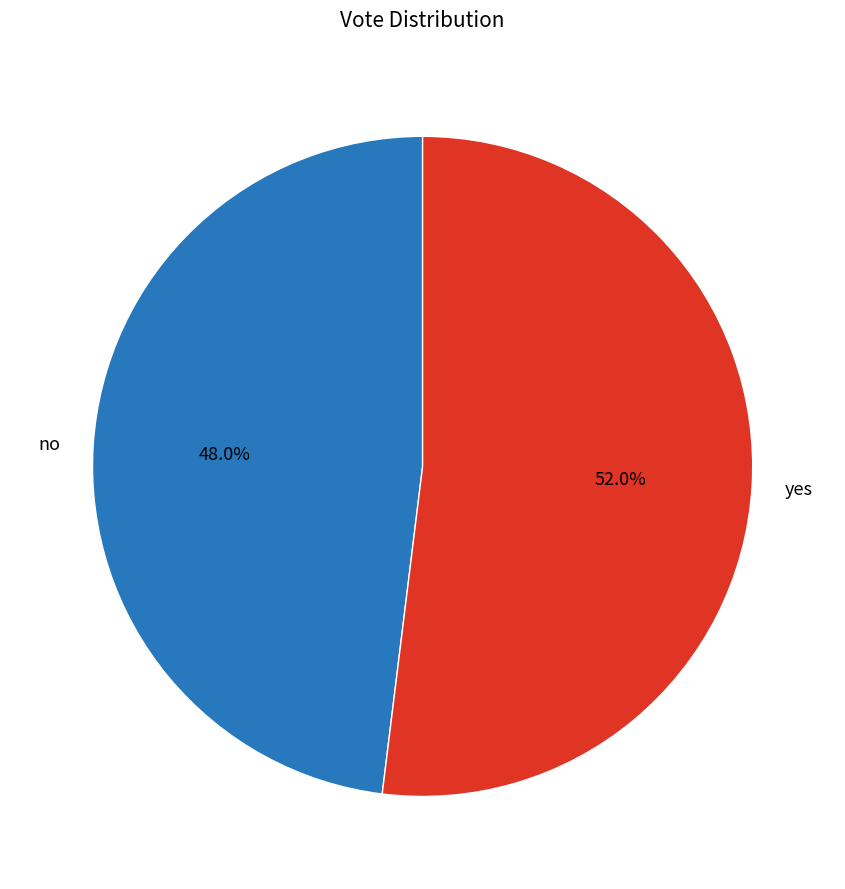

What percentage is the yes slice, to the nearest percent?

52%